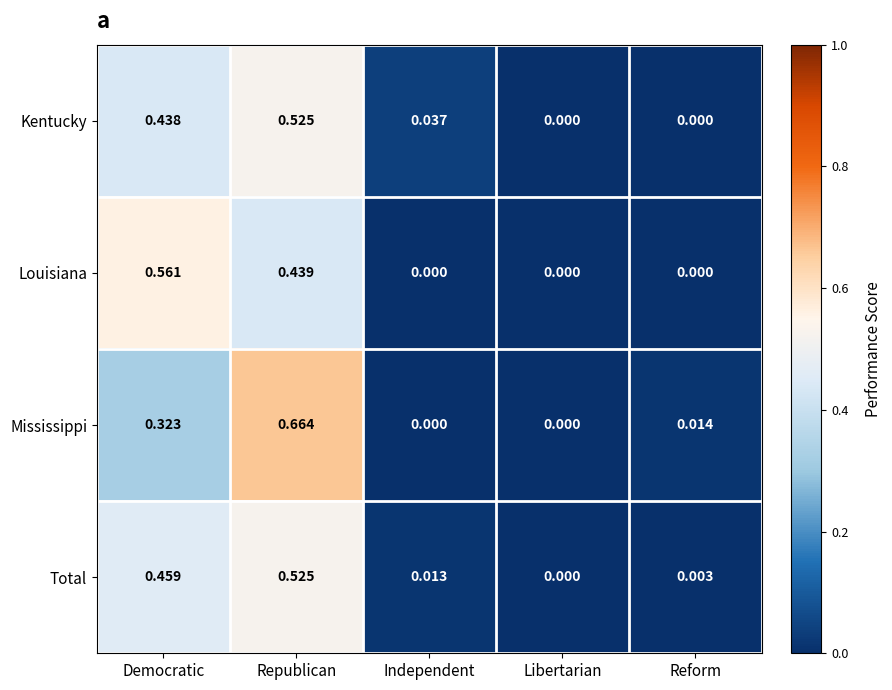

Count the number of data series in this chart.

4